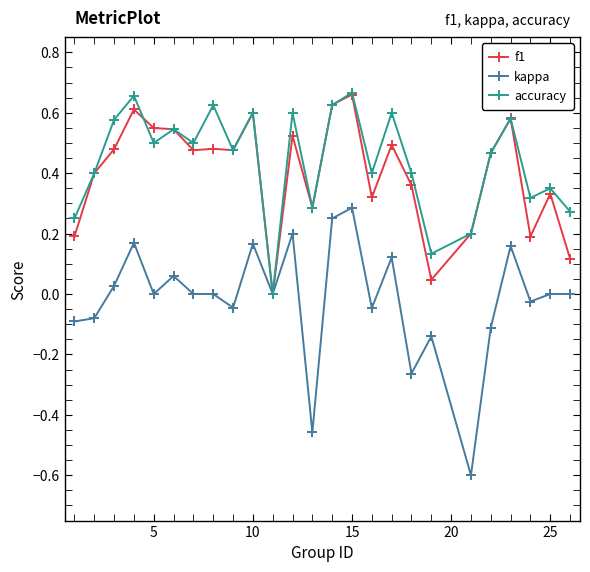

What is the minimum value for kappa?

-0.6